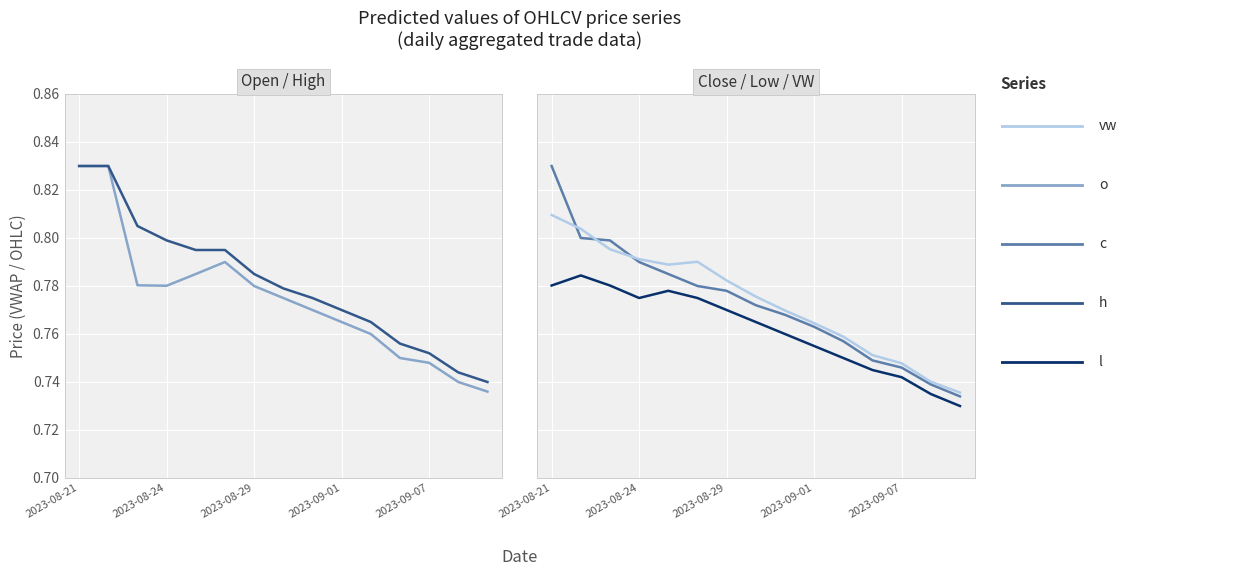

What are all the series names shown in the legend?

o, h, c, l, vw